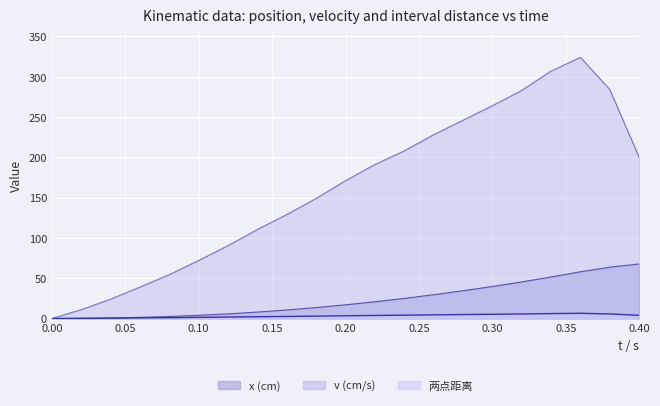

Which has a higher value, 0.14 or 0.24?

0.24